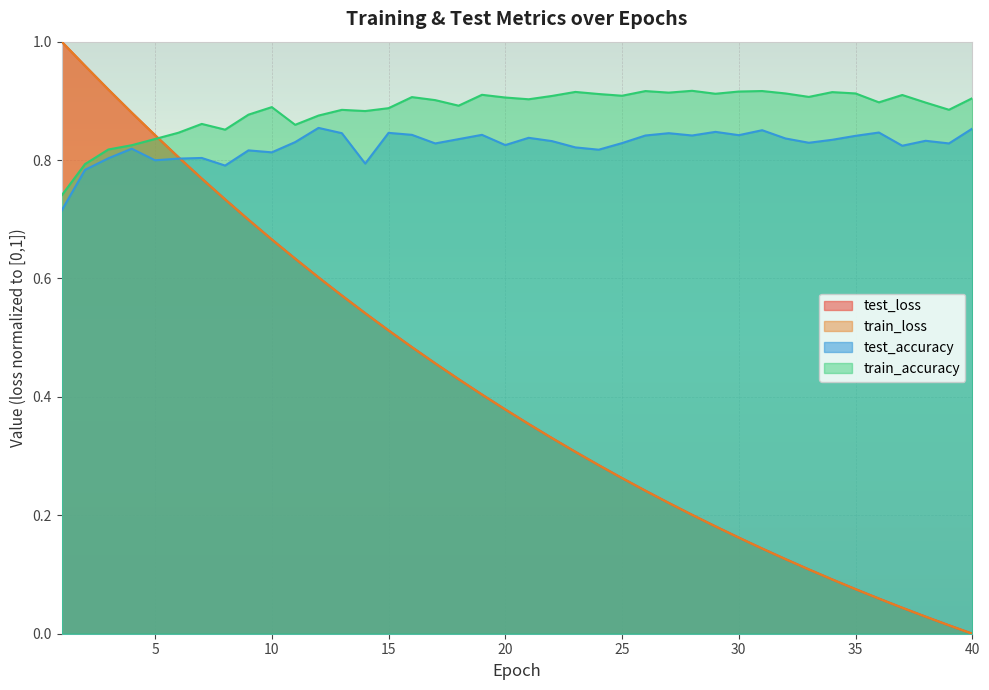

Is the value of train_accuracy at 29 greater than the value of test_accuracy at 12?

Yes